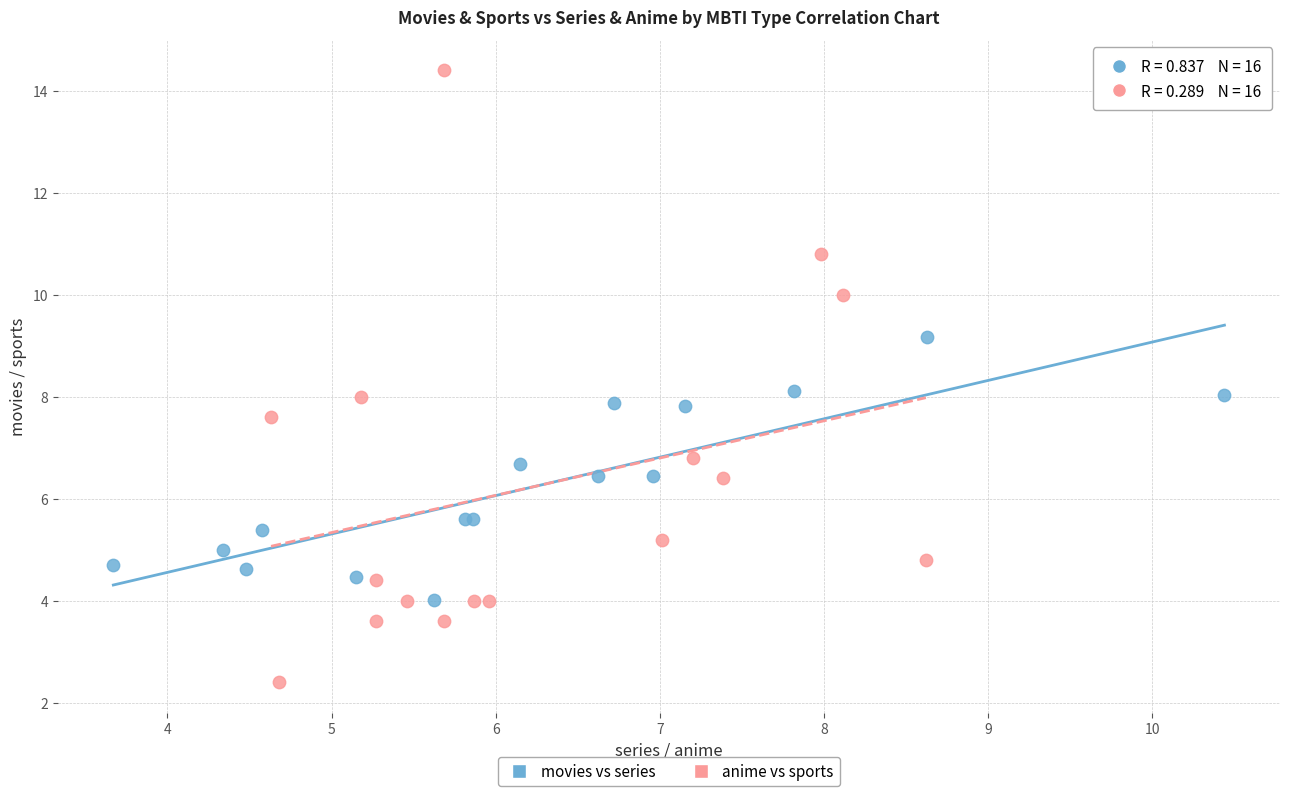

Which series has the widest spread of Y values?

anime vs sports